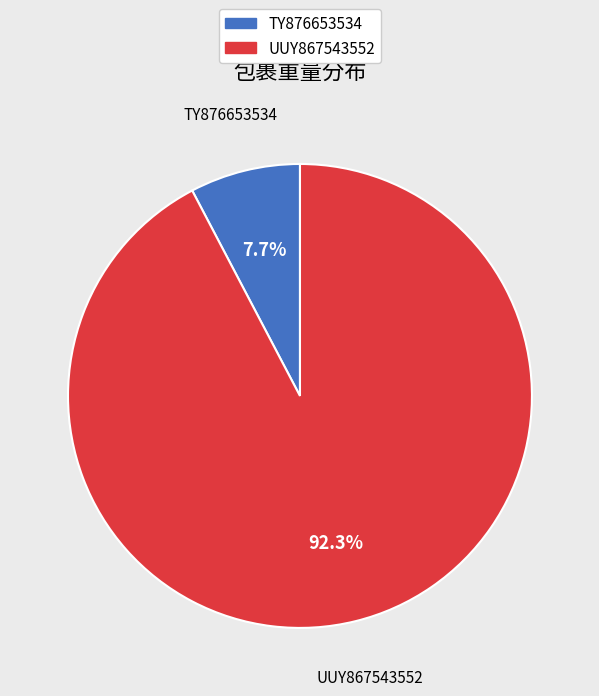

To the nearest percent, what is the combined percentage of UUY867543552 and TY876653534?

100%